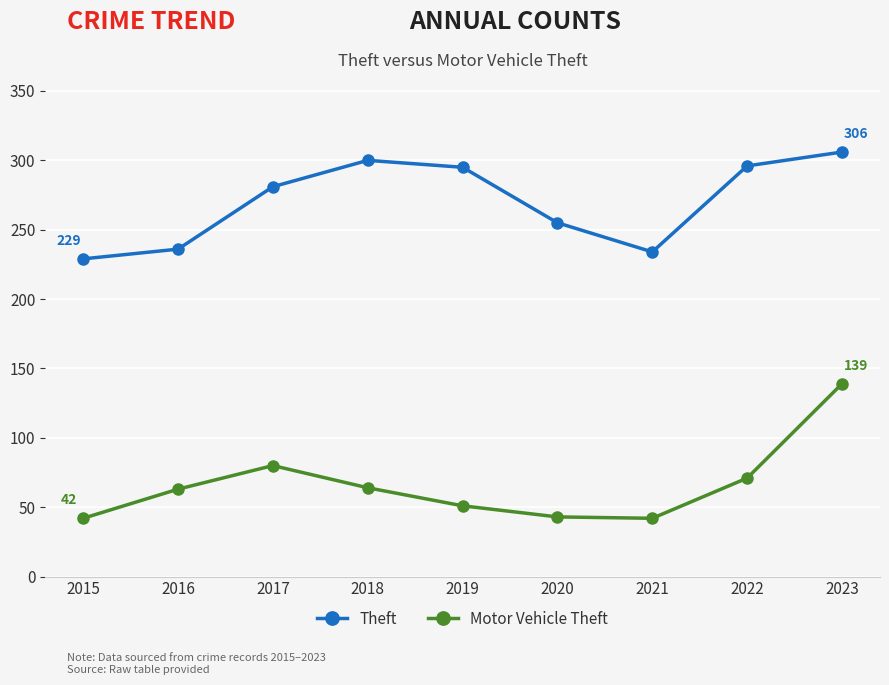

What is the greatest value displayed?

306